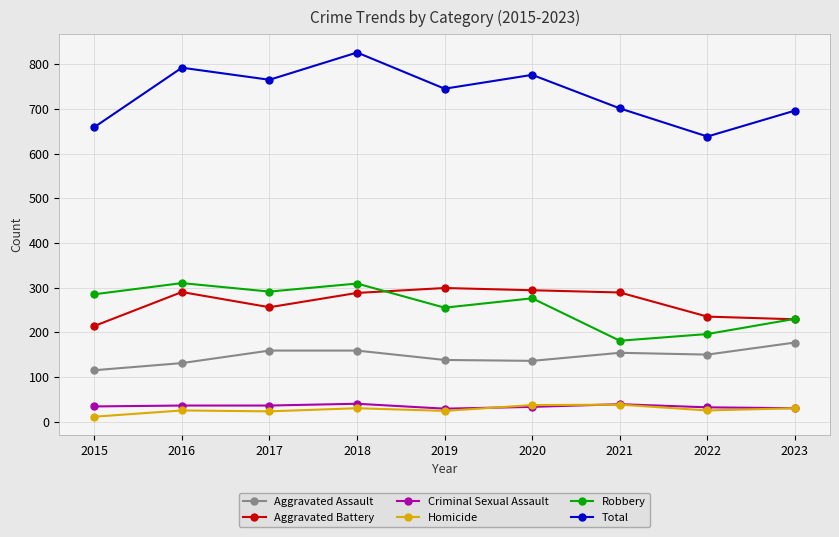

What is the value of the Robbery point at the 8th from the left?

196